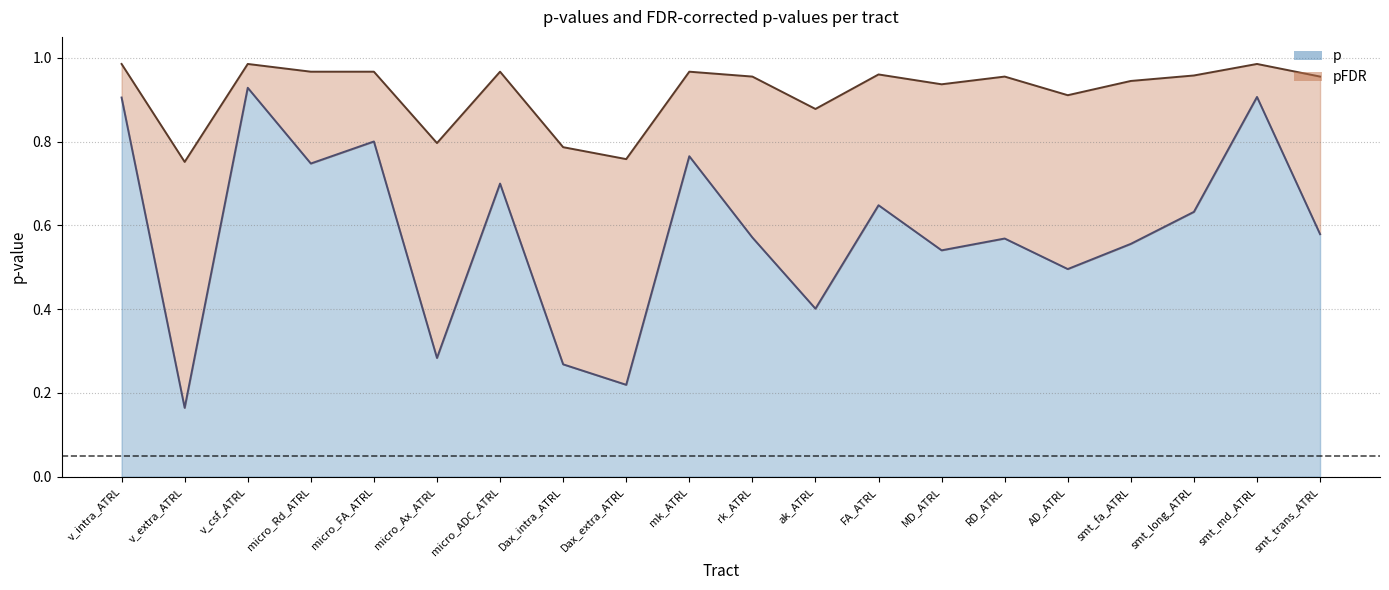

Count the number of categories in the chart.

20